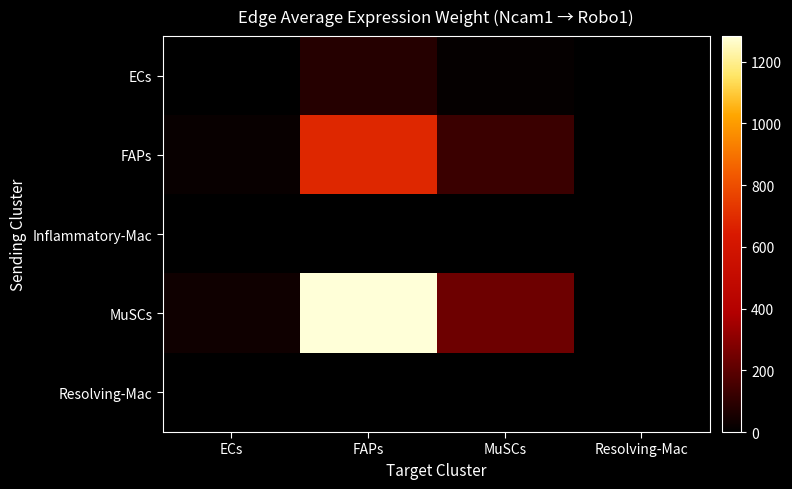

At which category does the chart reach its minimum across all series?

Resolving-Mac